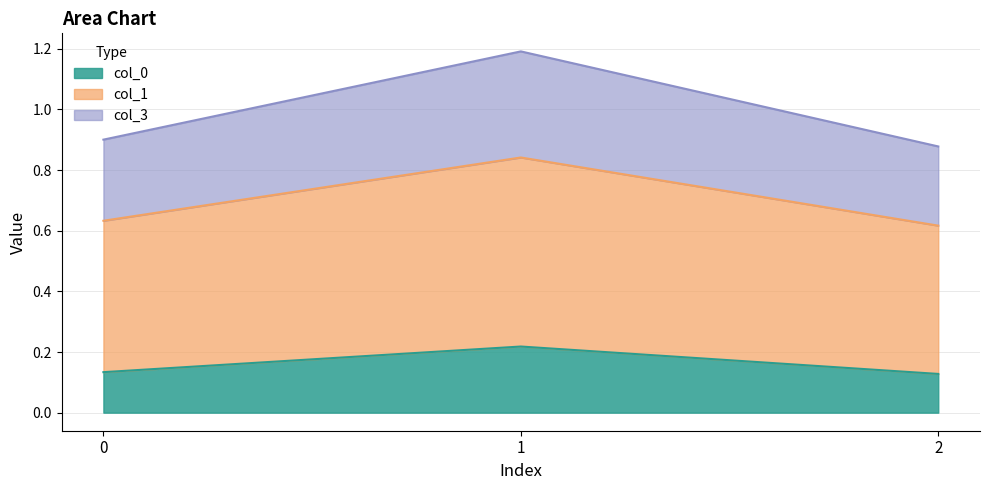

What is the total value across all series at 1?

1.2